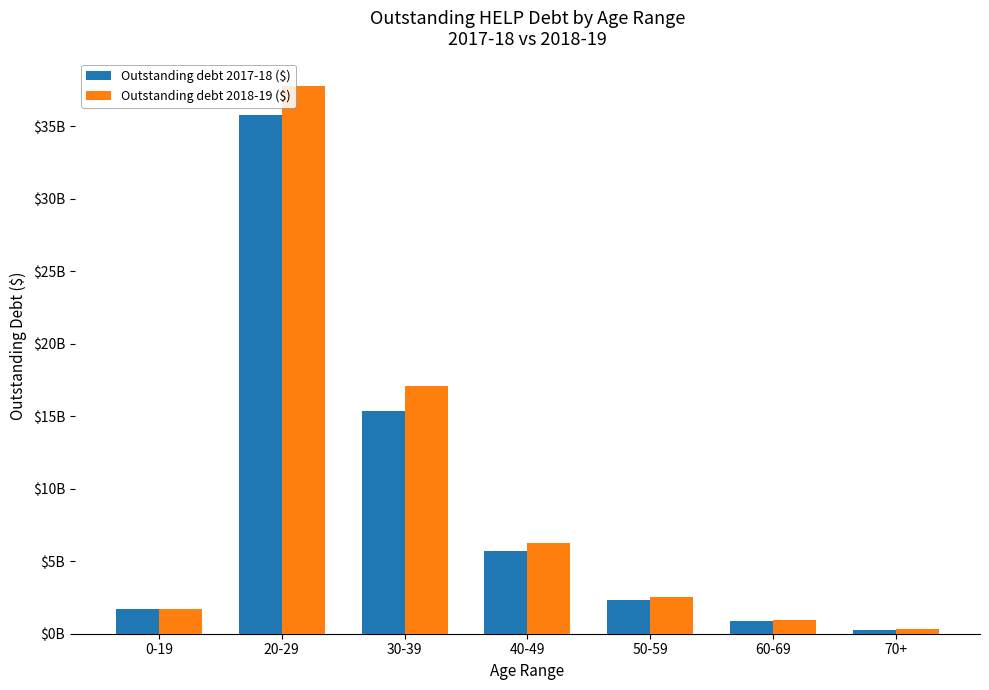

What is the sum of the Outstanding debt 2017-18 ($) values at 70+ and 0-19?

1943381838